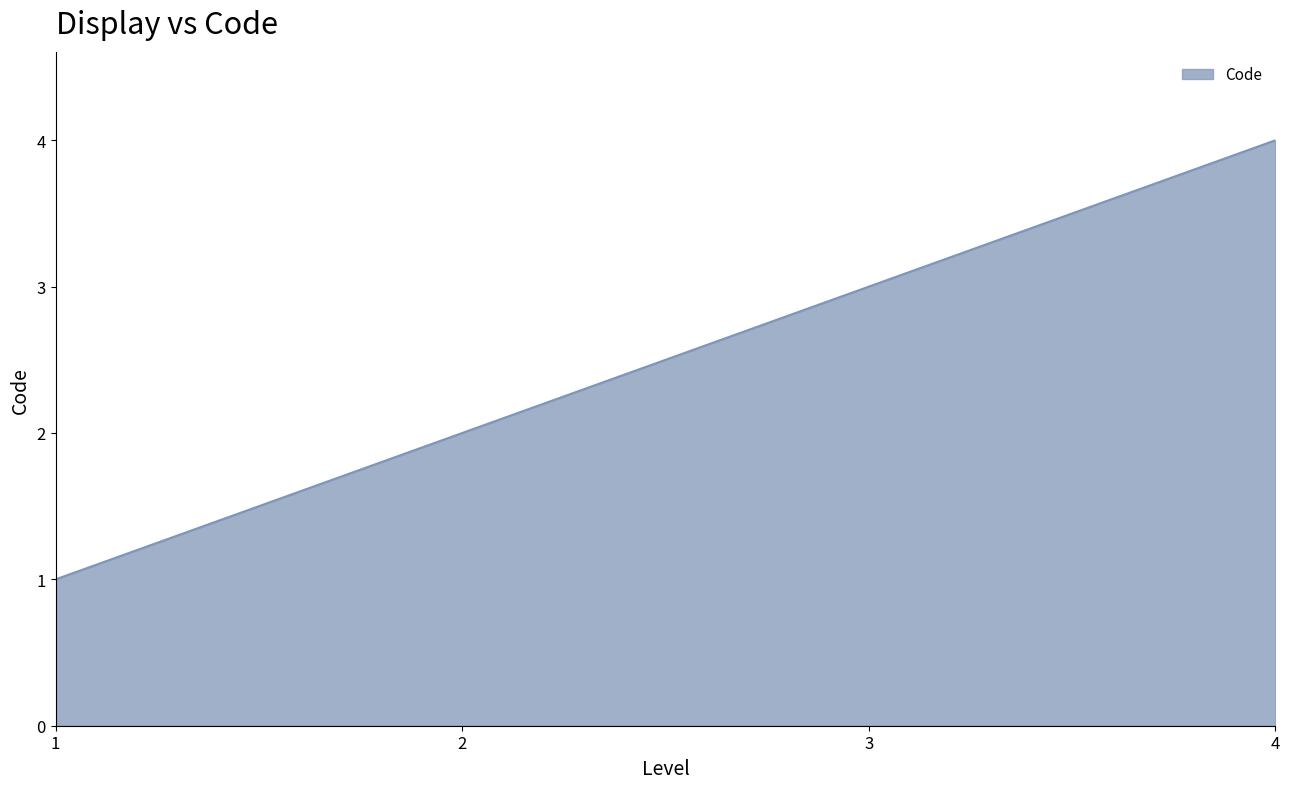

What is the ratio of the value at 2 to the value at 4?

0.5